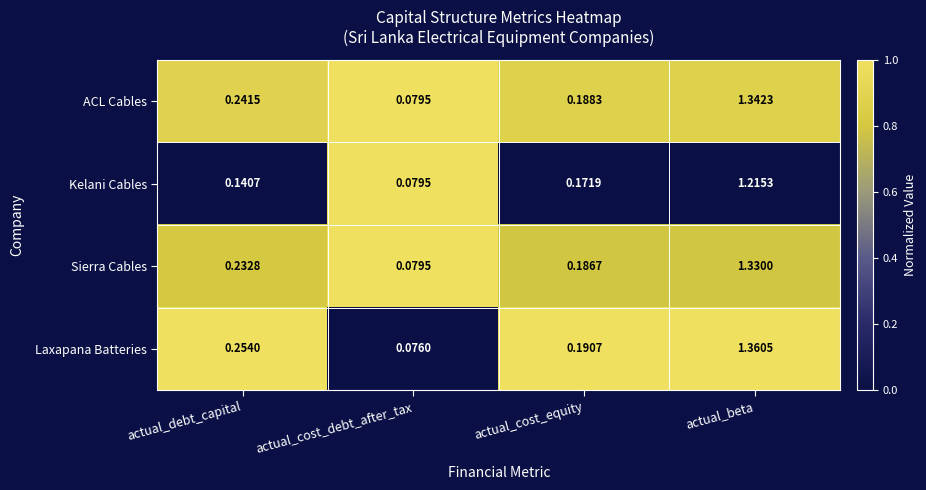

Count the number of categories in the chart.

4